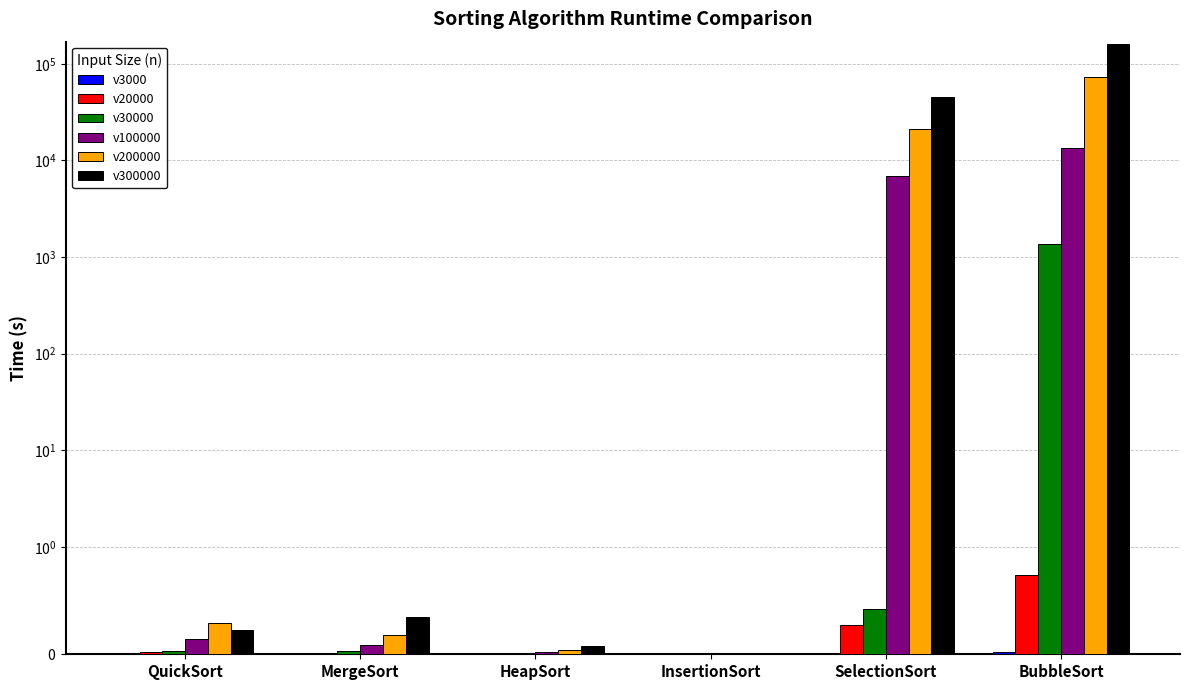

What are all the series names shown in the legend?

v3000, v20000, v30000, v100000, v200000, v300000